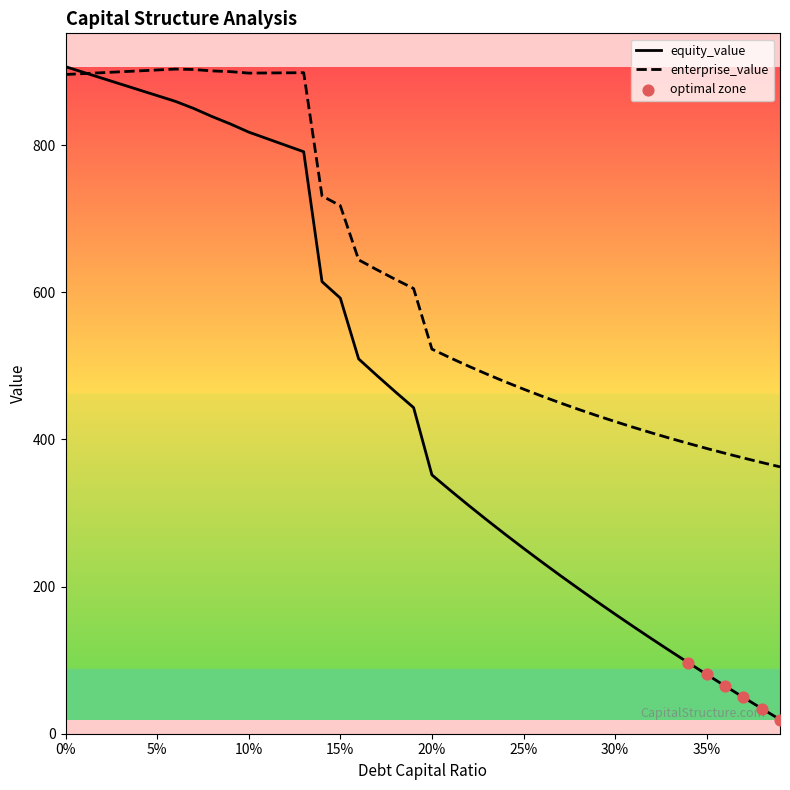

Which series has the largest range (max minus min)?

equity_value